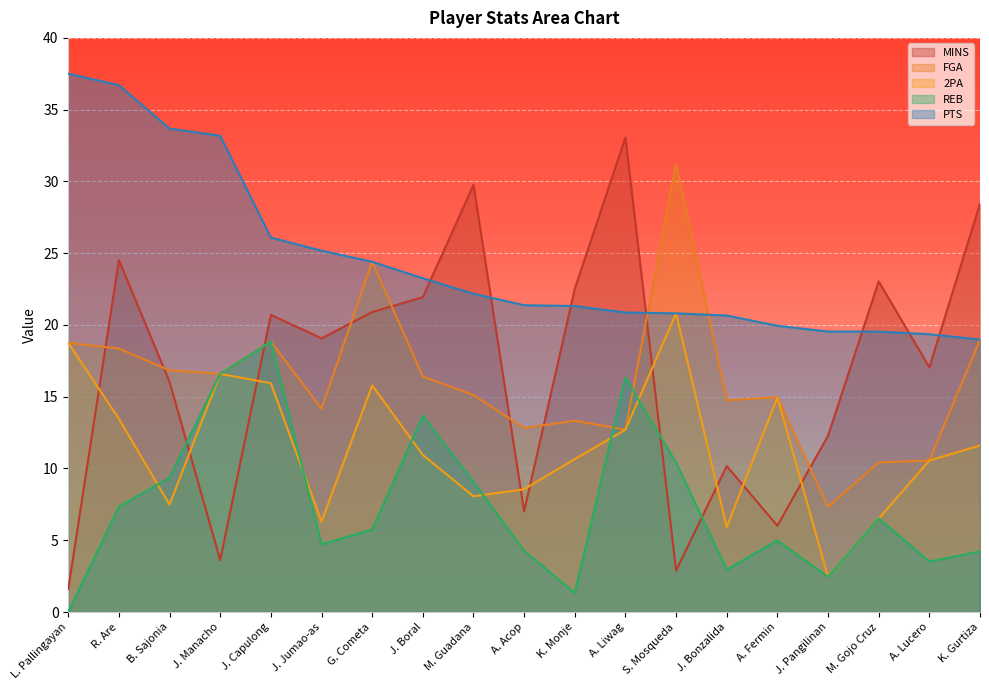

How many interior local valleys does the MINS series have?

6